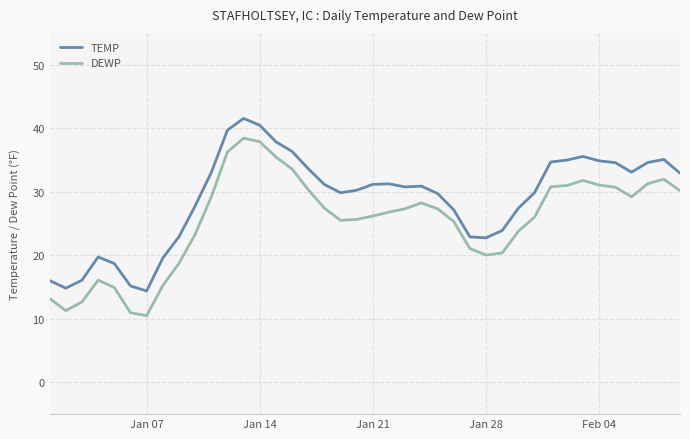

What are all the series names shown in the legend?

TEMP, DEWP